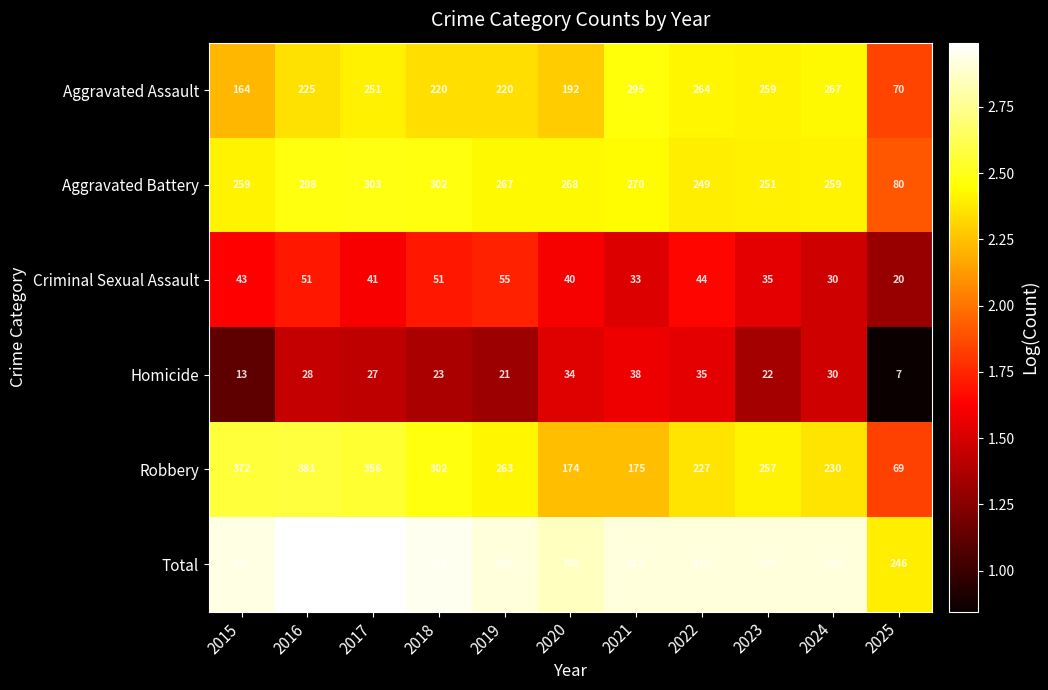

The value of Criminal Sexual Assault at 2025 is 30. True or false?

False